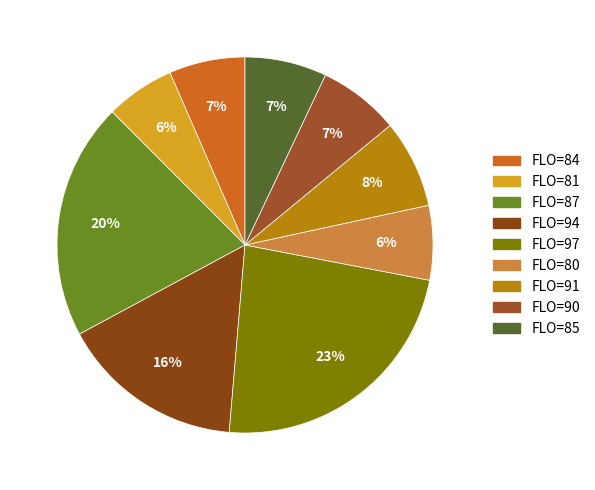

What is the smallest slice in the pie chart?

81